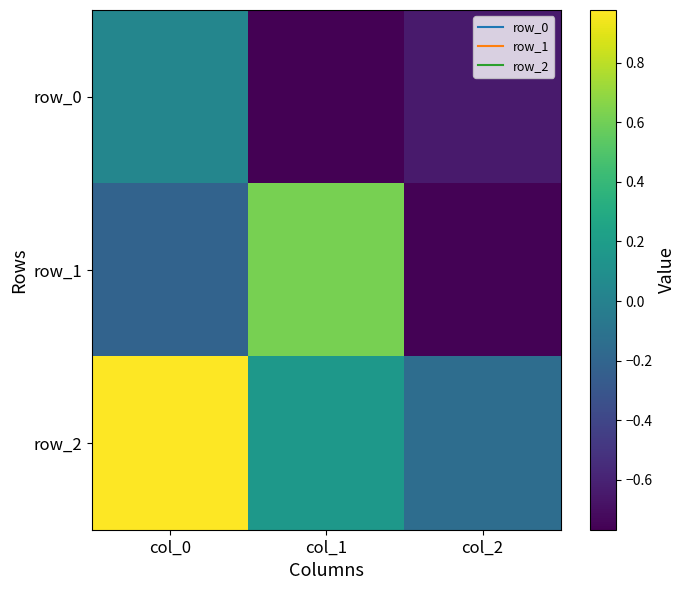

Which series has the largest total across all categories?

row_2